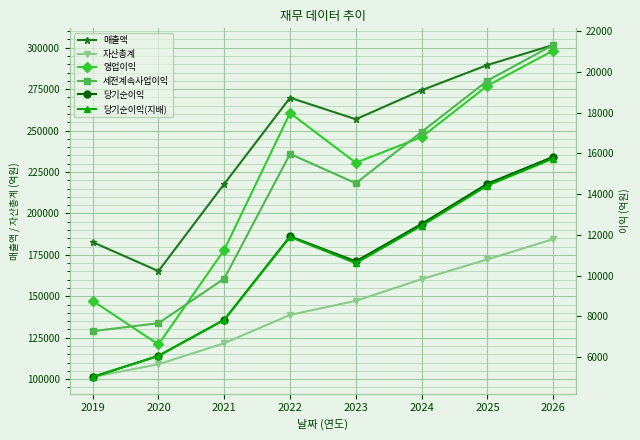

At 2022, list the series in order from smallest to largest.

당기순이익(지배), 당기순이익, 세전계속사업이익, 영업이익, 자산총계, 매출액